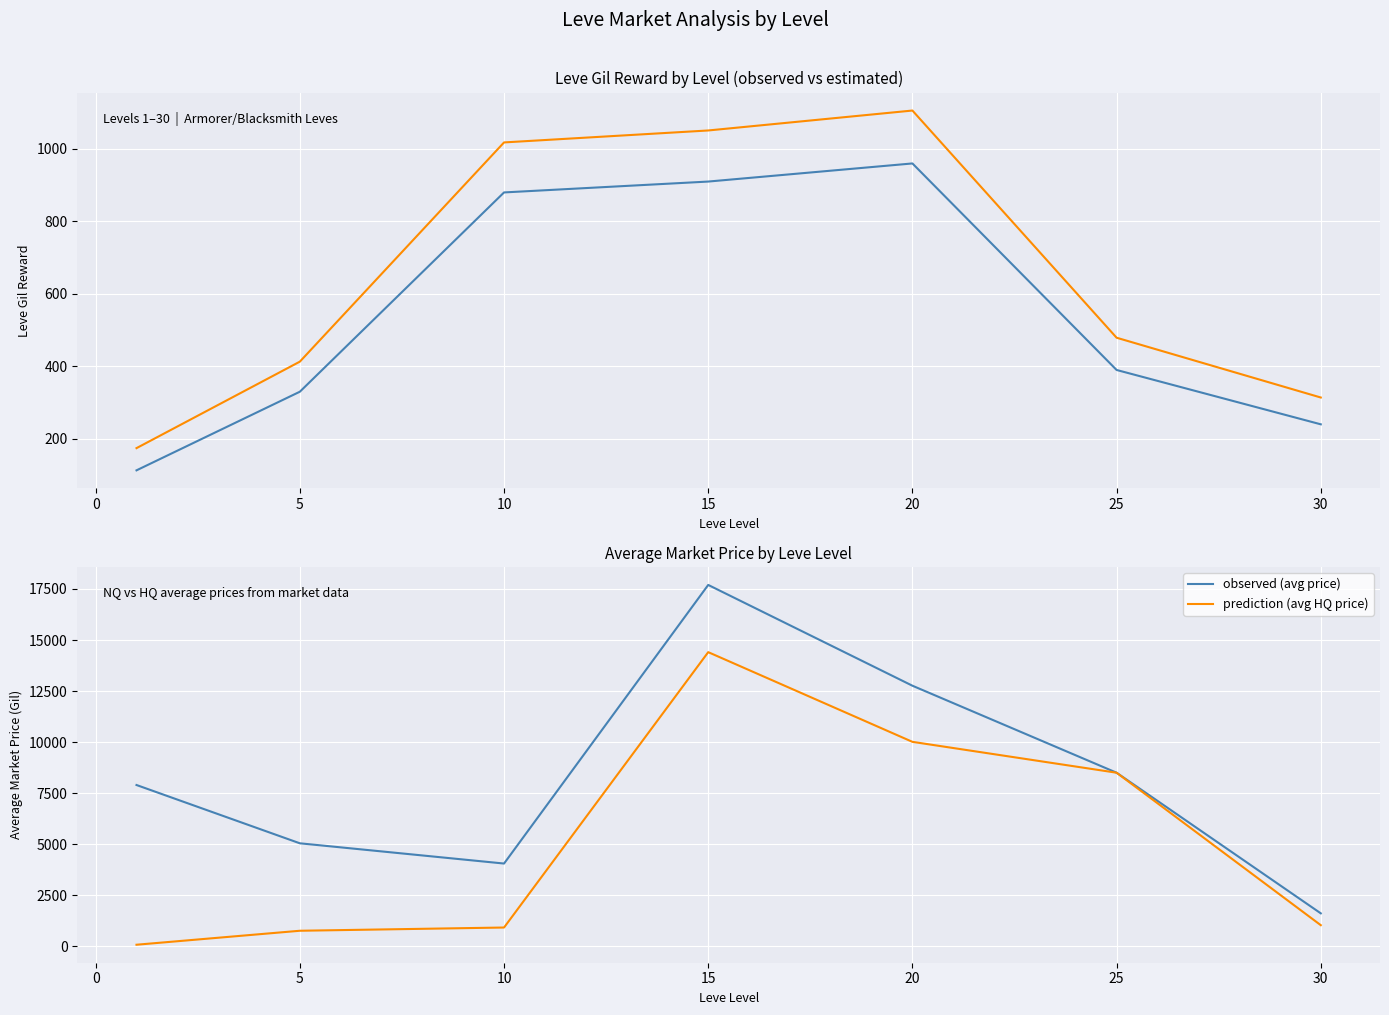

How many distinct data groups are displayed?

4